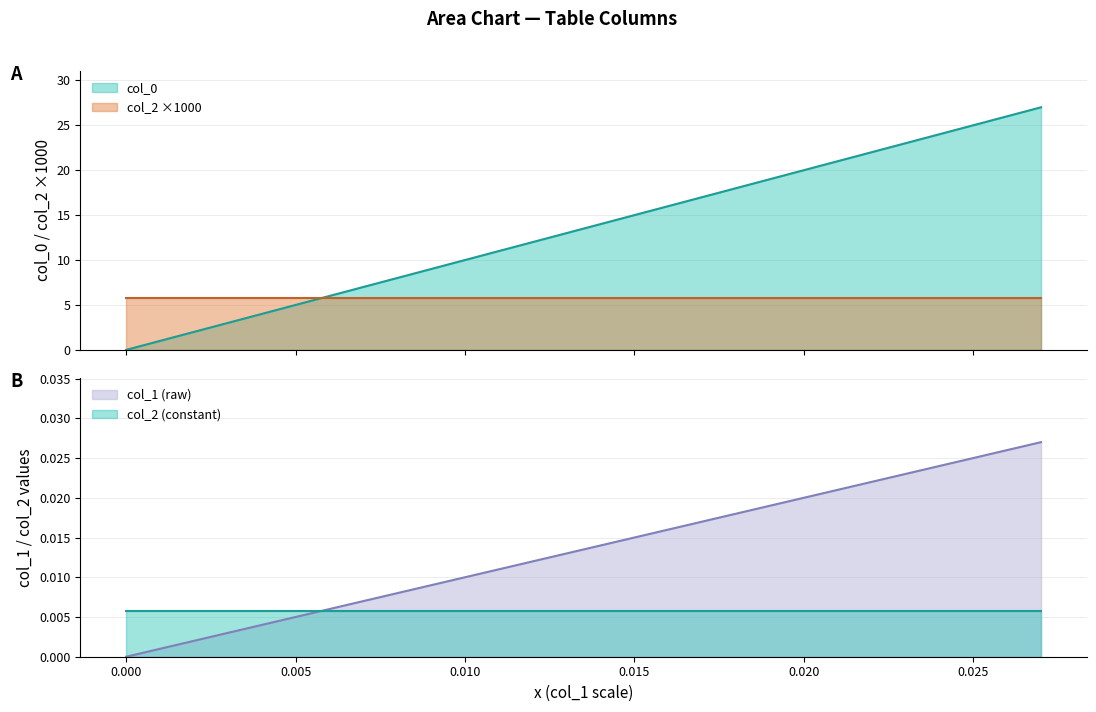

Is the value of col_2 (constant) at 0.010 greater than the value of col_1 (raw) at 0.005?

Yes